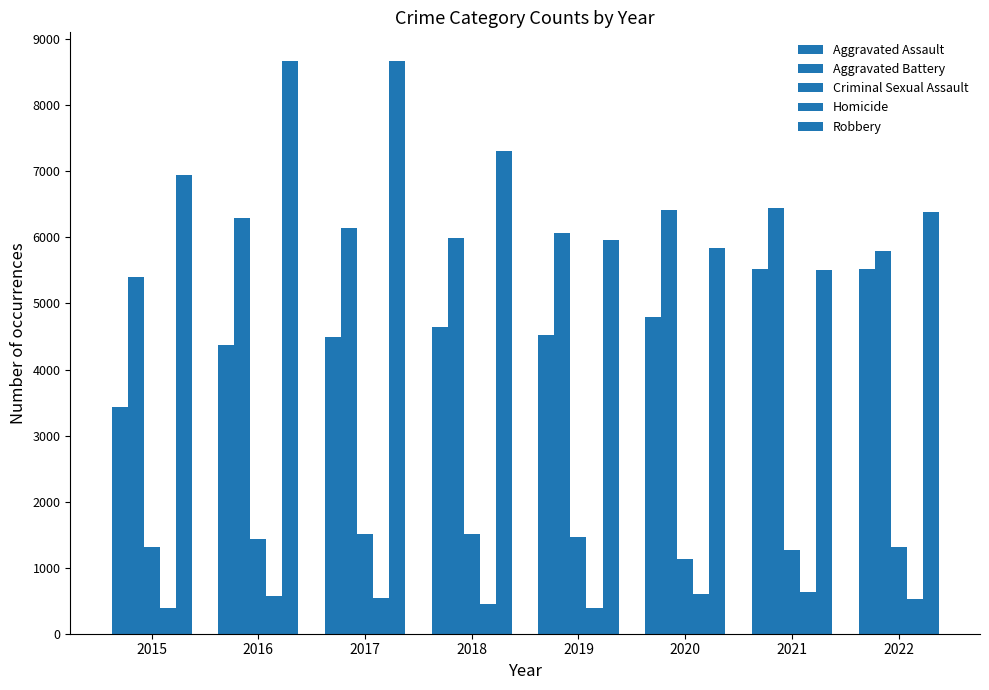

What is the value of the Homicide bar at the 5th from the left?

395